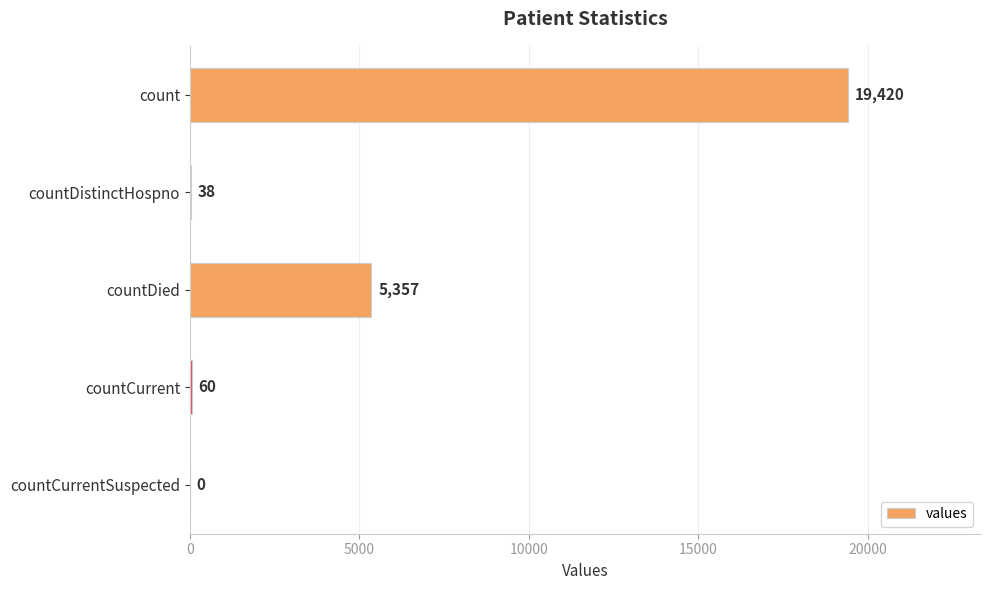

The chart shows a value of 32617 at count. True or false?

False